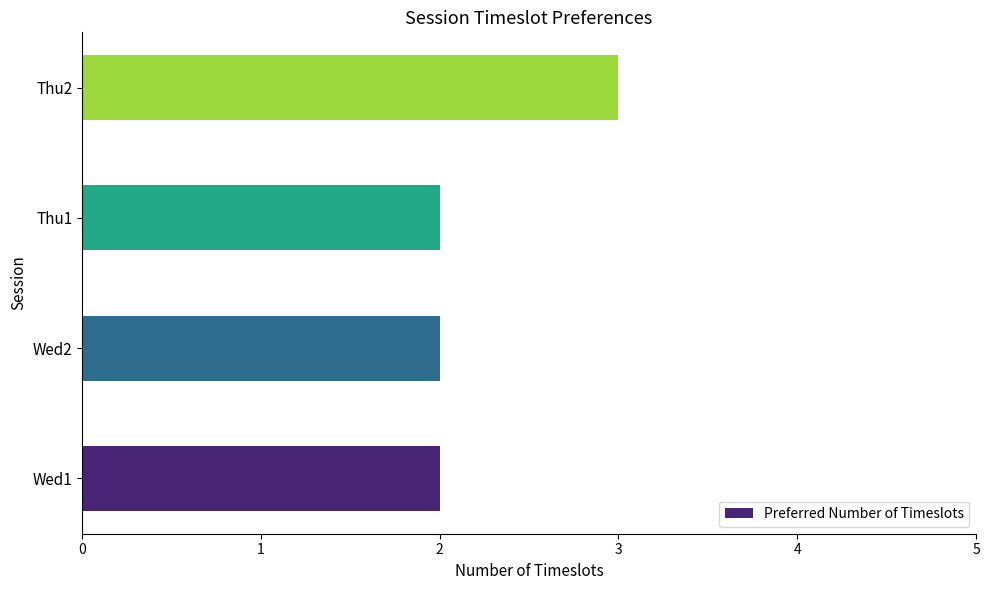

Reading bottom to top, extract all data points from this chart.

2	2	2	3